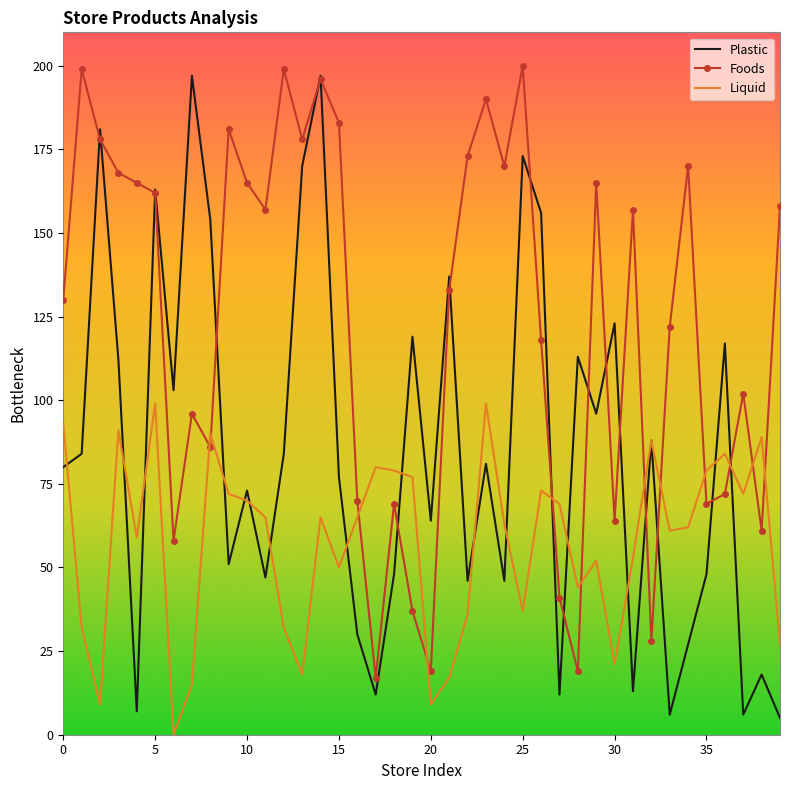

After their last crossing, which series has the higher values: Liquid or Foods?

Foods